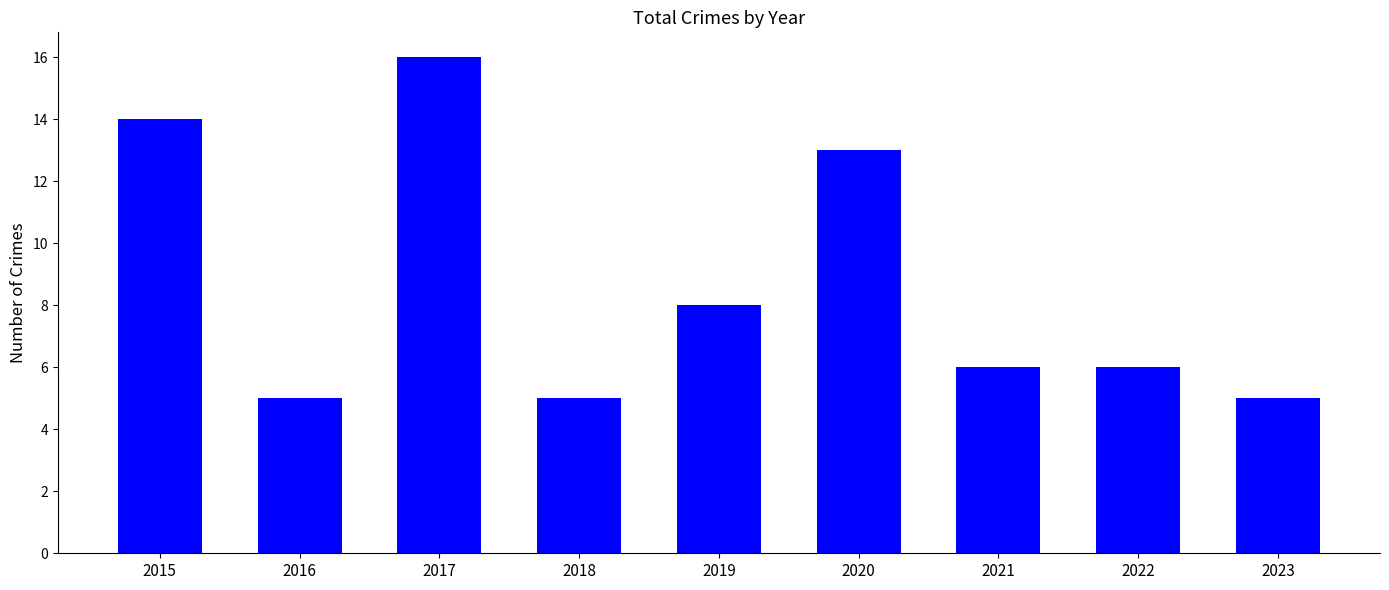

Reading right to left, list all the values displayed in this chart.

2023=5	2022=6	2021=6	2020=13	2019=8	2018=5	2017=16	2016=5	2015=14